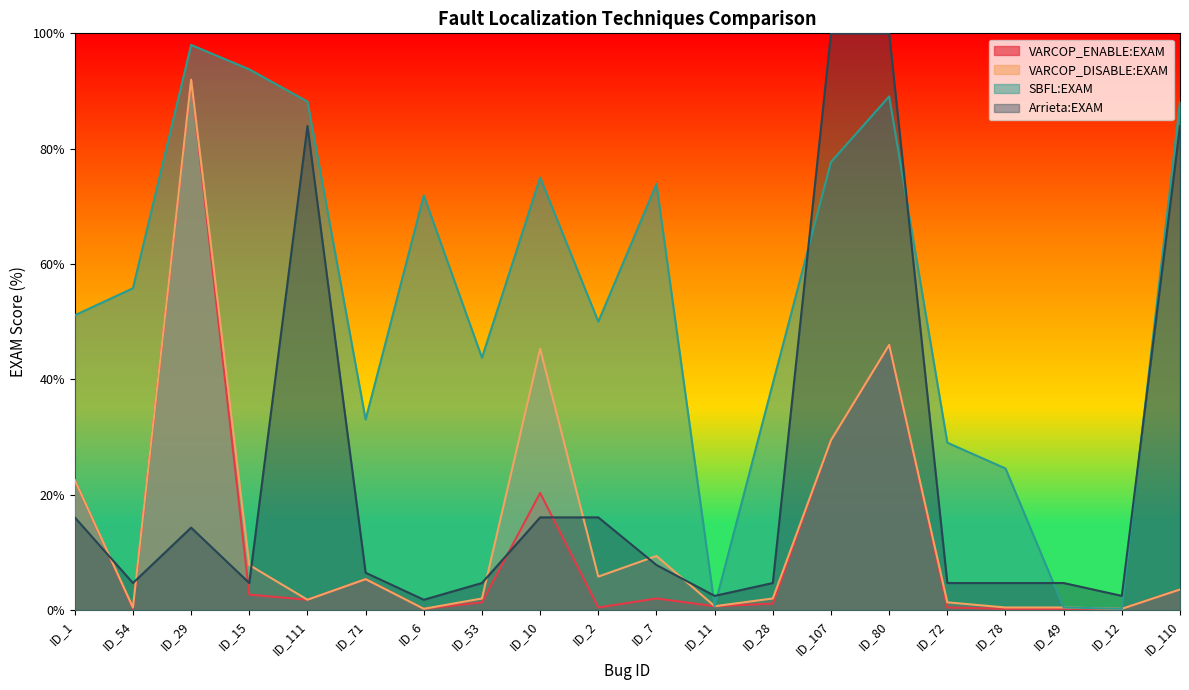

What position from the left is ID_12?

19